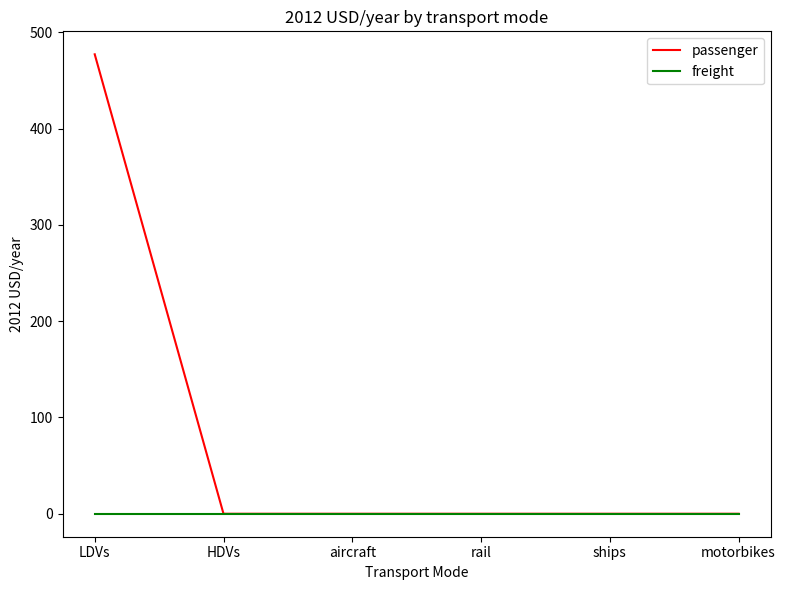

Reading right to left, list all the values displayed in this chart.

passenger: 0.0	0.0	0.0	0.0	0.0	477.3
freight: 0.0	0.0	0.0	0.0	0.0	0.0